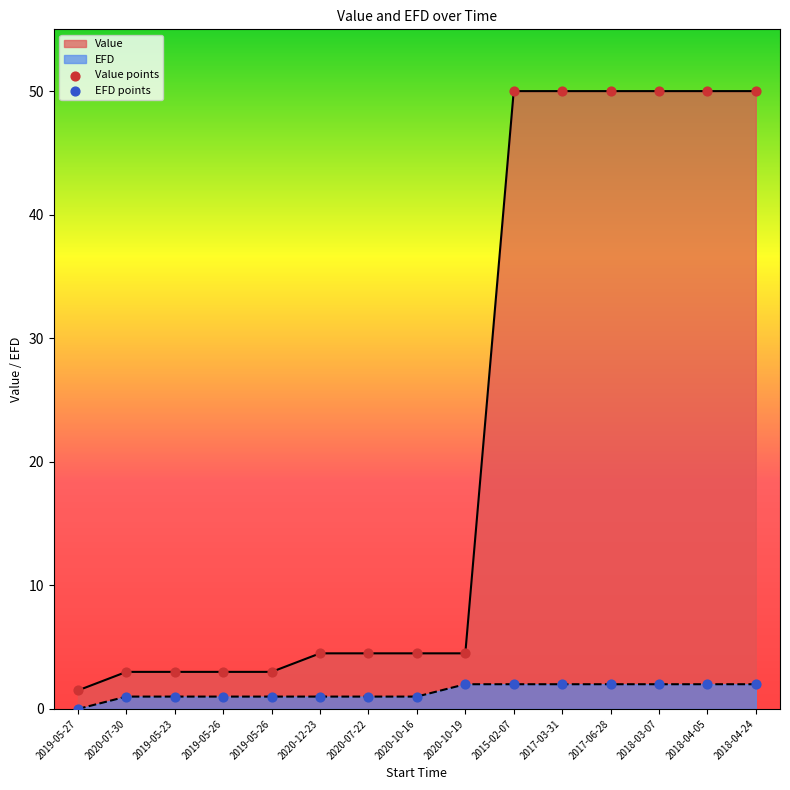

Which series reaches the minimum Y coordinate?

EFD points